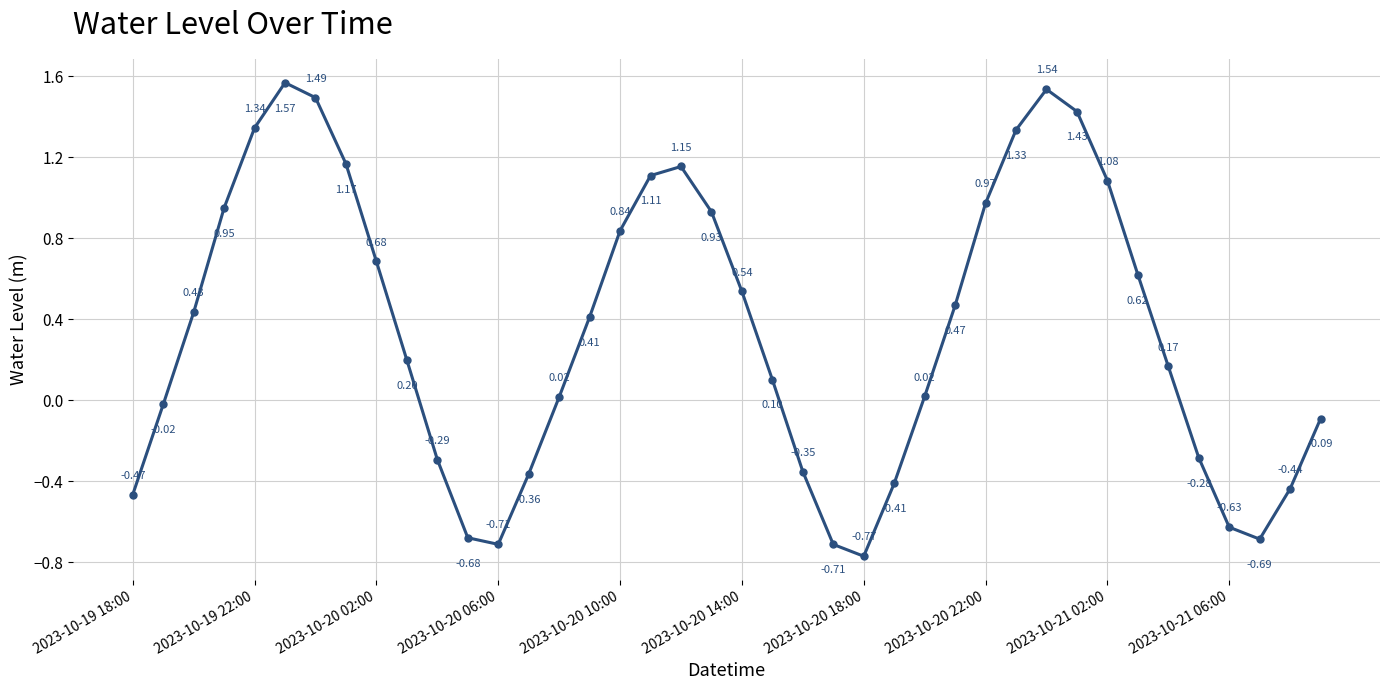

What is the sum of all values?

13.7